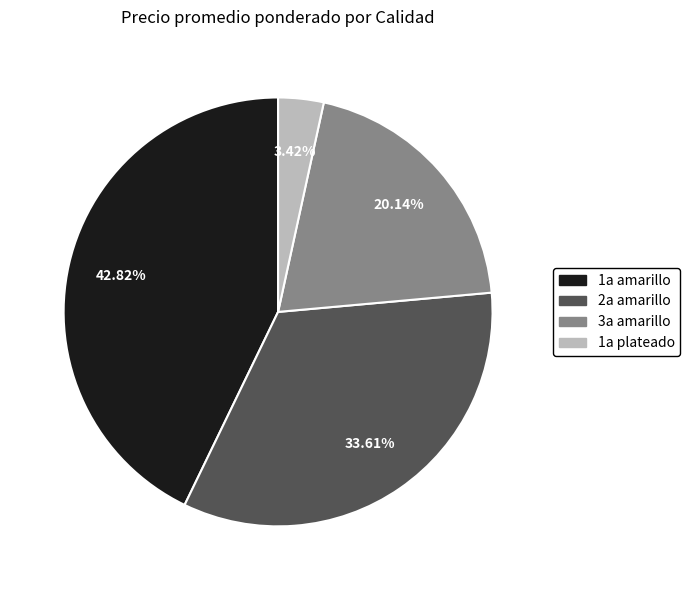

Which category has the smallest portion of the pie?

1a plateado